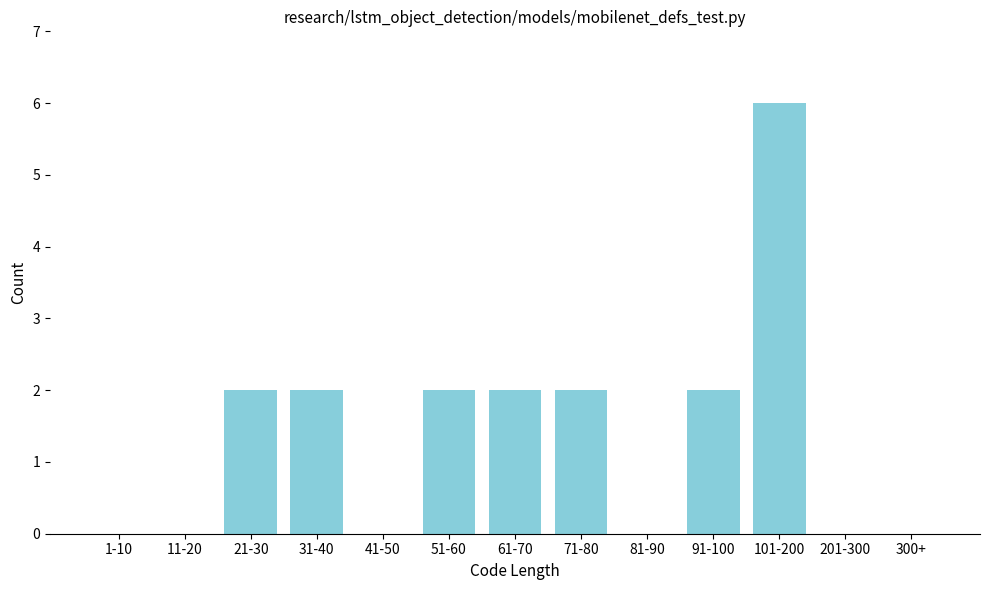

Reading left to right, extract all data points from this chart.

1-10=0	11-20=0	21-30=2	31-40=2	41-50=0	51-60=2	61-70=2	71-80=2	81-90=0	91-100=2	101-200=6	201-300=0	300+=0